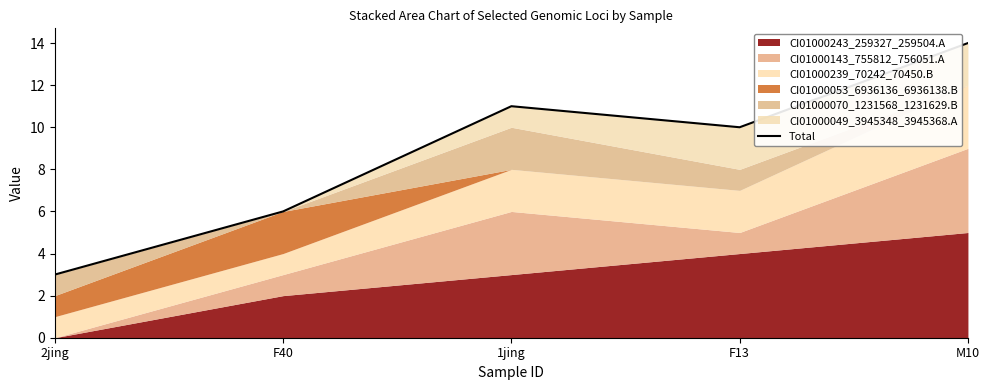

Rank the categories by value from lowest to highest.

2jing, F40, F13, 1jing, M10